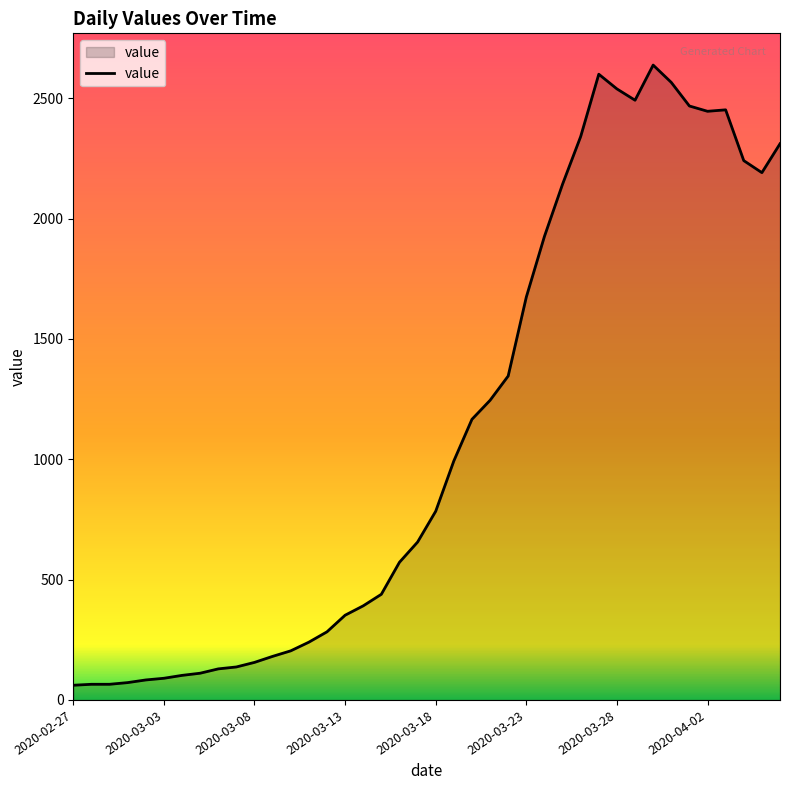

True or false: there are more than 2 points higher than both neighbors.

True